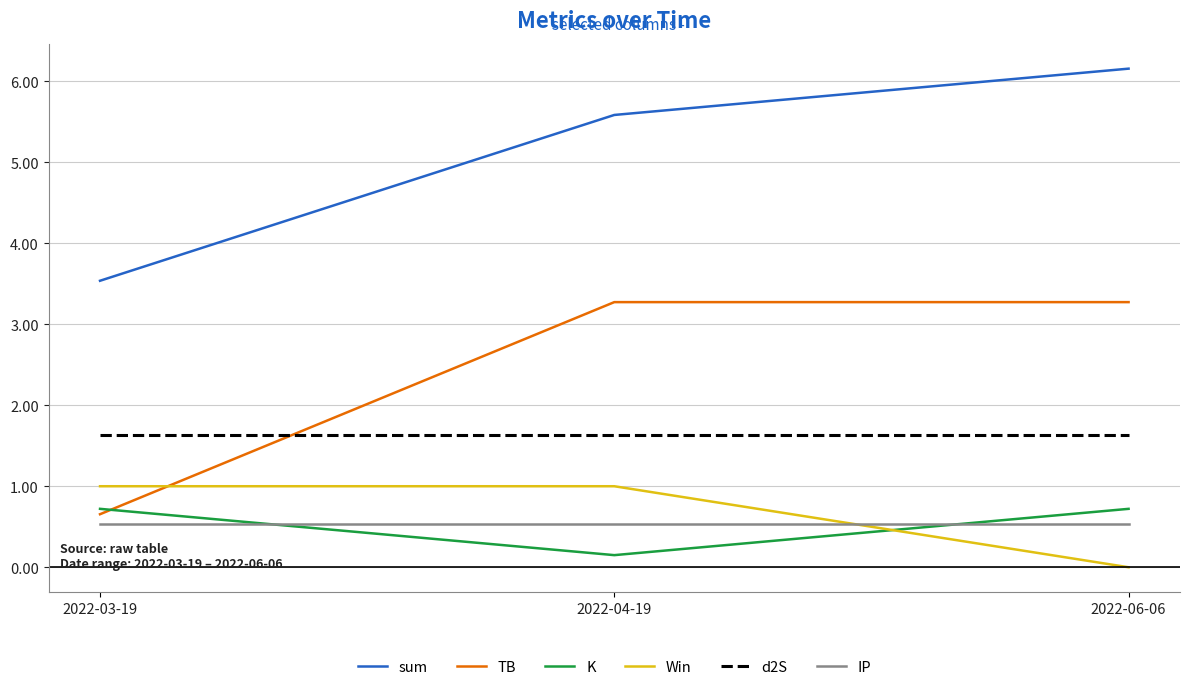

What is the average value of the Win series?

0.7